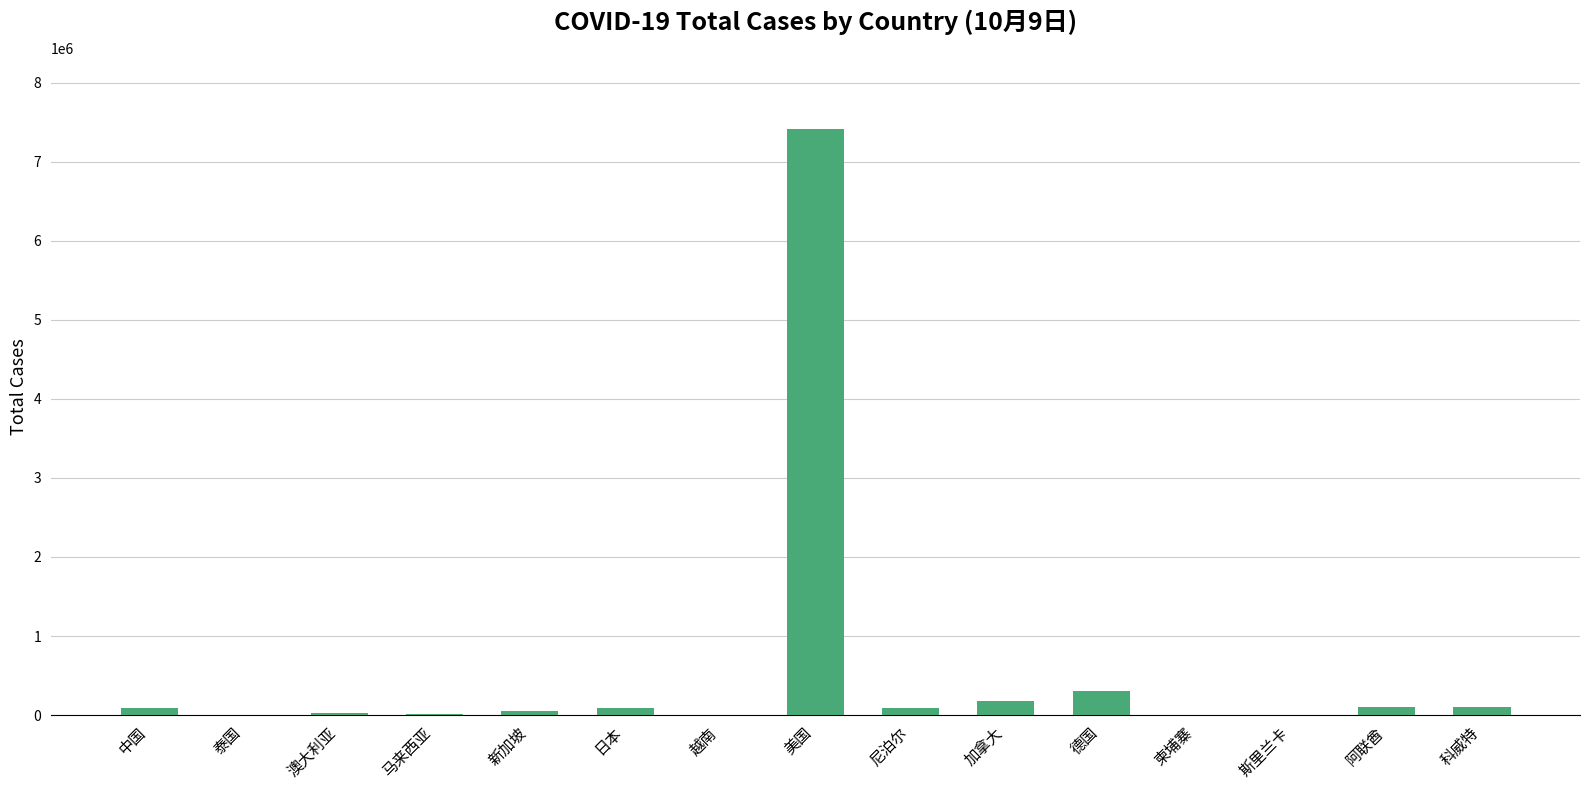

Where is the data nearest to the value 3709909?

德国